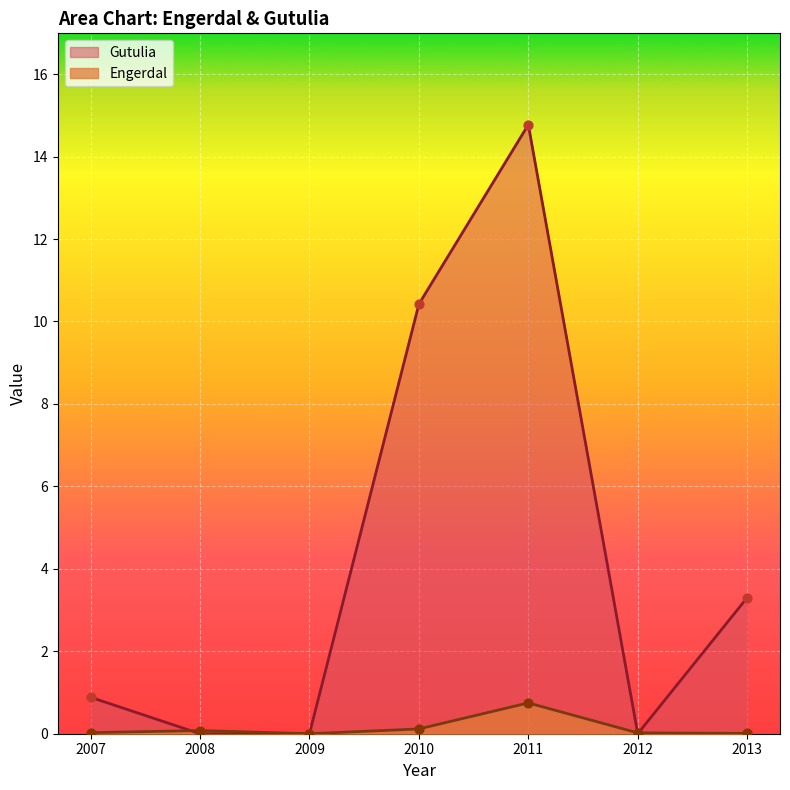

At how many categories does at least one series exceed 6?

2